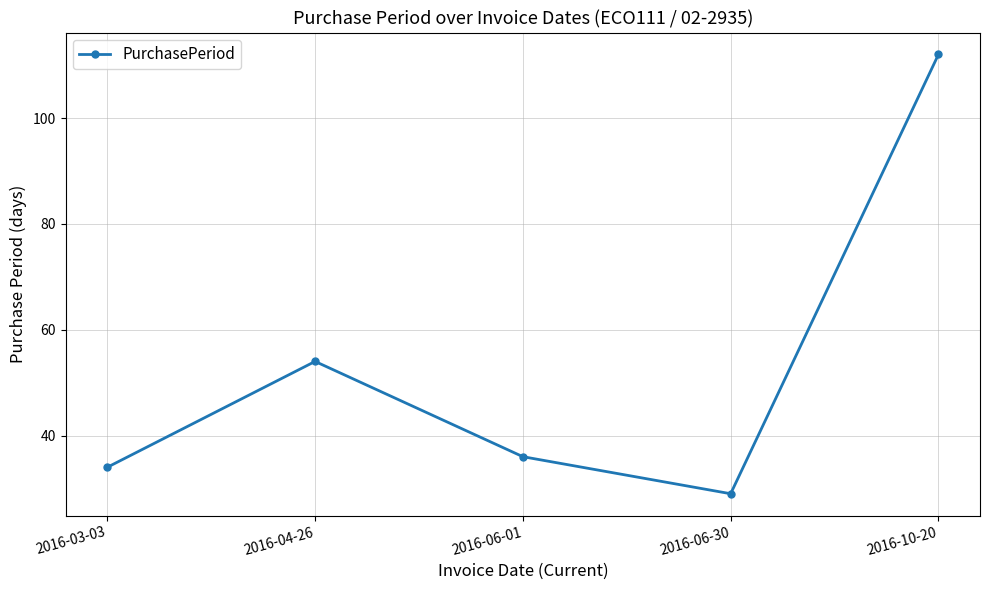

Reading right to left, transcribe all the data shown in this chart.

2016-10-20=112	2016-06-30=29	2016-06-01=36	2016-04-26=54	2016-03-03=34